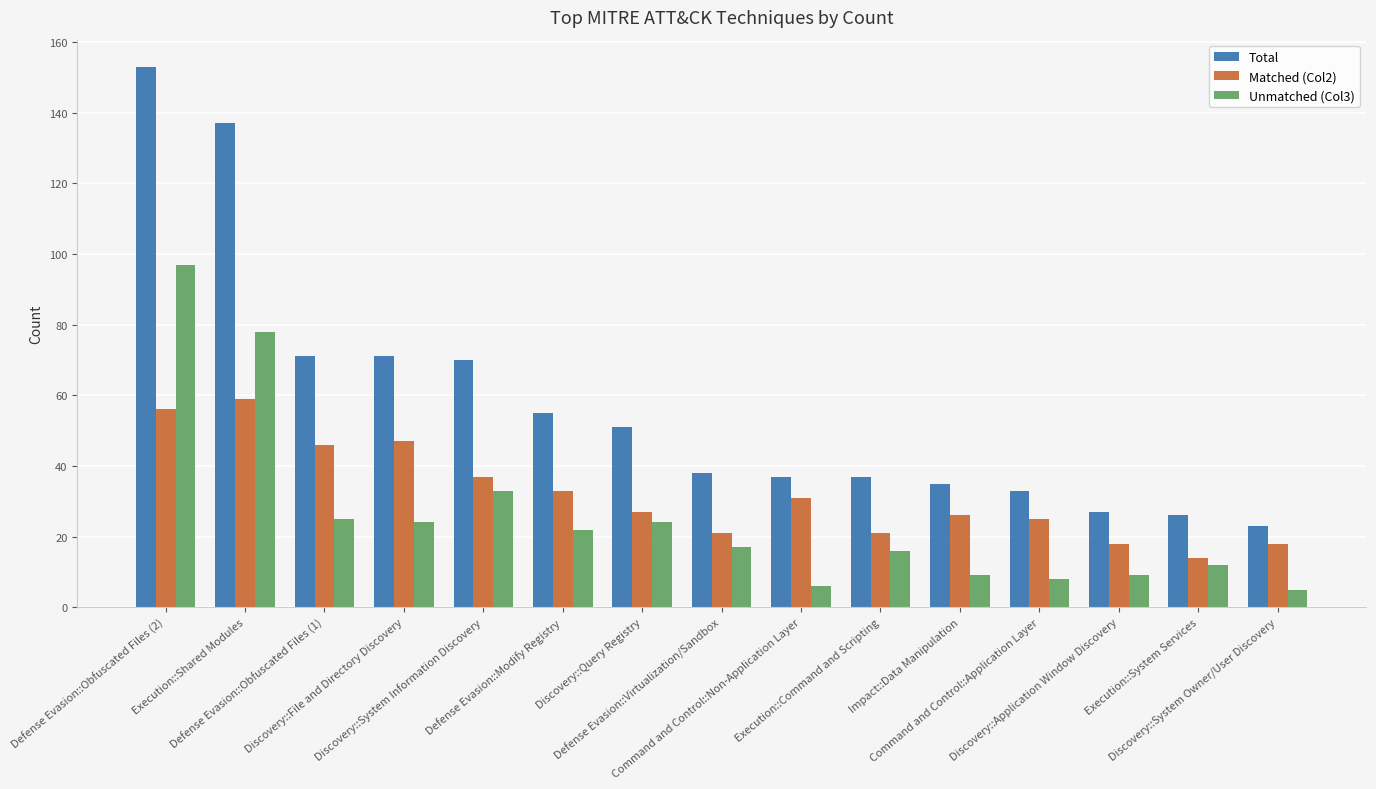

What is the difference between the Matched (Col2) values at Defense Evasion::Modify Registry and Defense Evasion::Virtualization/Sandbox?

12